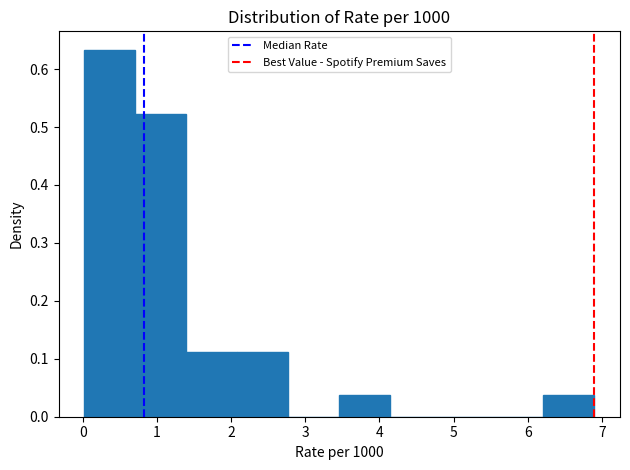

Over which range of the x-axis is the bar tallest?

0.0 to 0.7